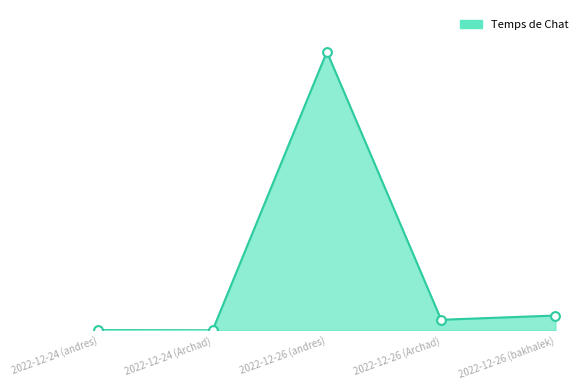

Between 2022-12-24 (Archad) and 2022-12-26 (Archad), which is larger?

2022-12-26 (Archad)